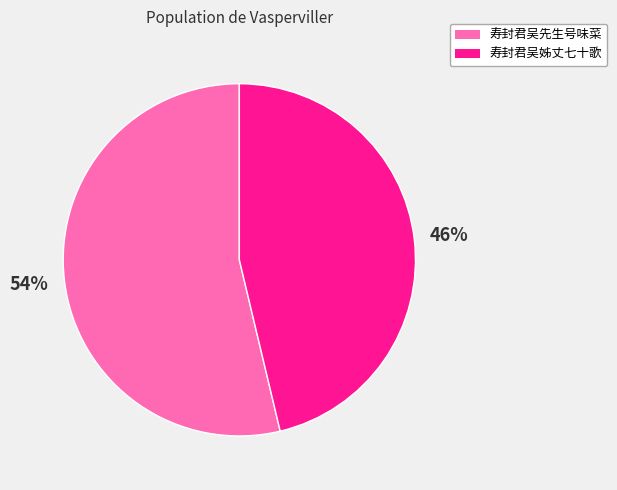

The 寿封君吴先生号味菜 slice represents 54% of the pie. True or false?

True